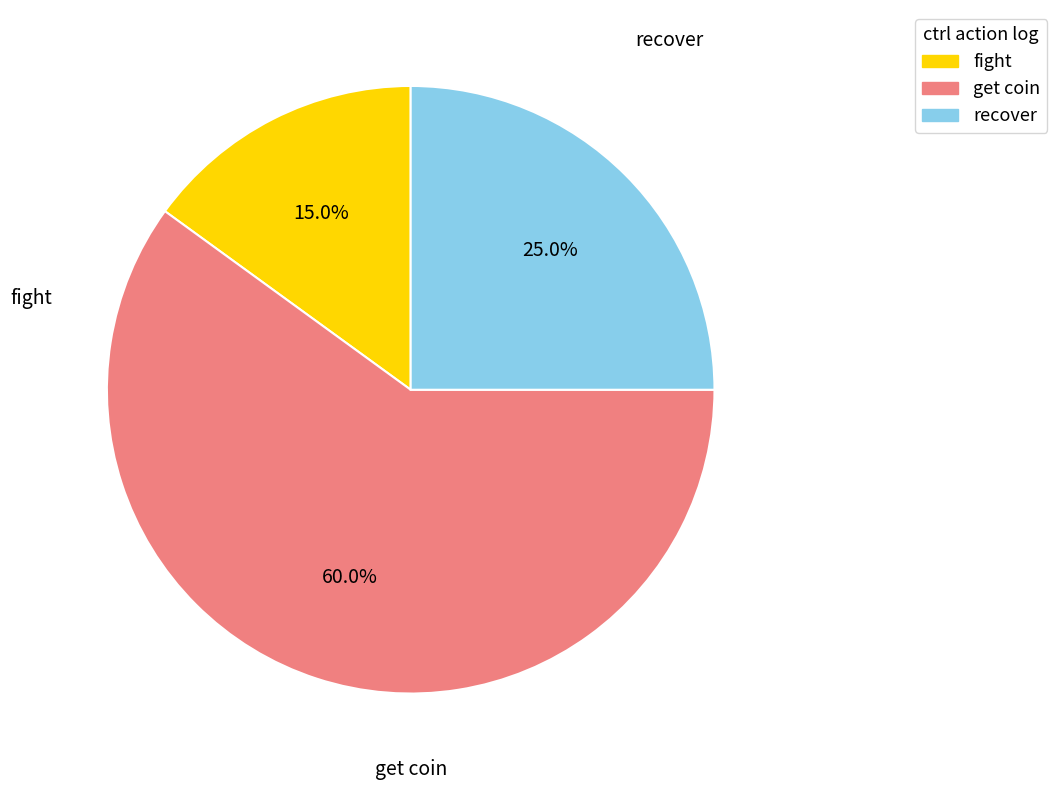

Is there any slice that represents more than half of the pie?

Yes